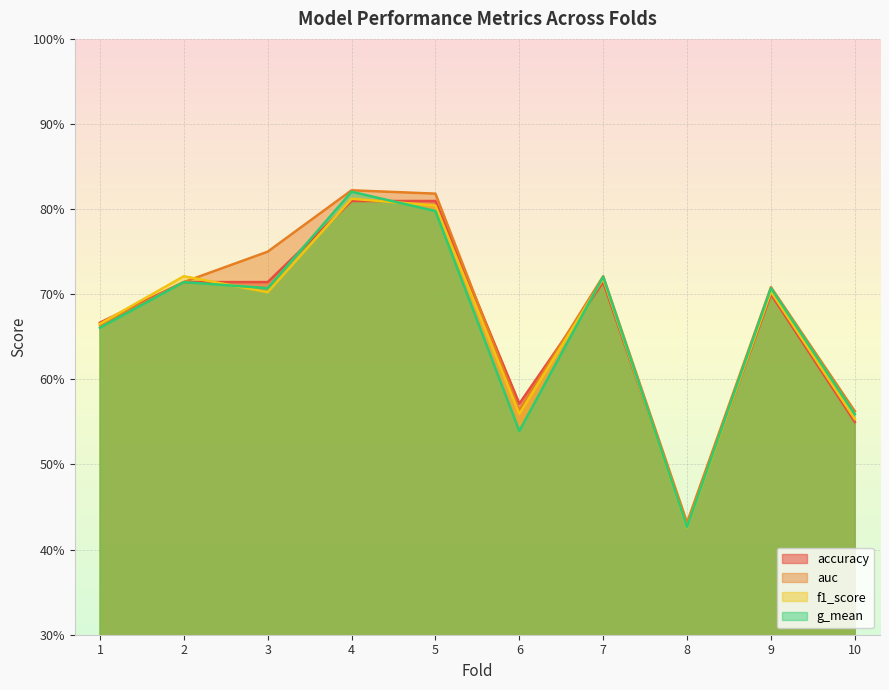

Count the g_mean values in the range 0 to 1.

10